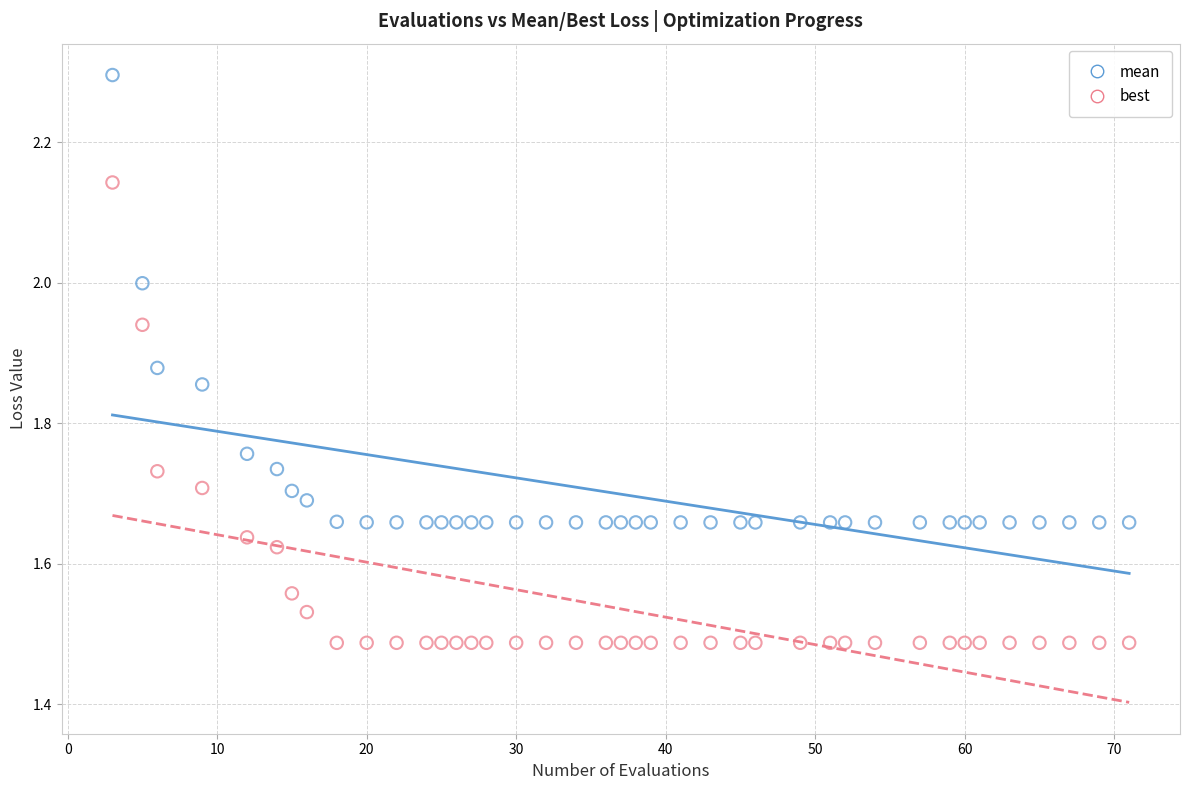

Which series reaches the minimum Y coordinate?

best